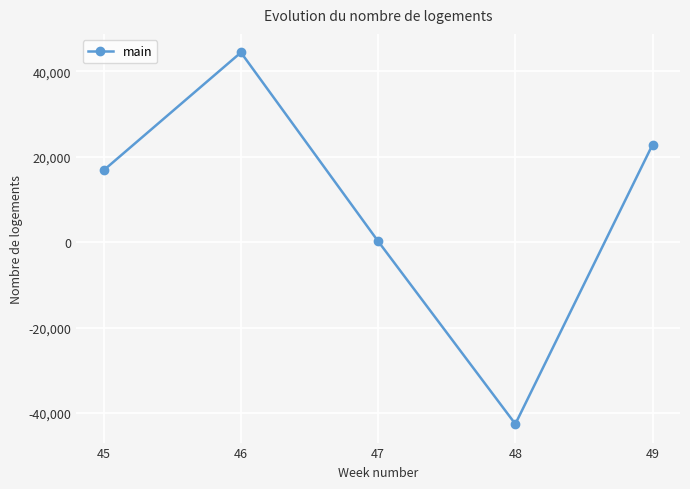

List the labels in order of value, smallest first.

48, 47, 45, 49, 46